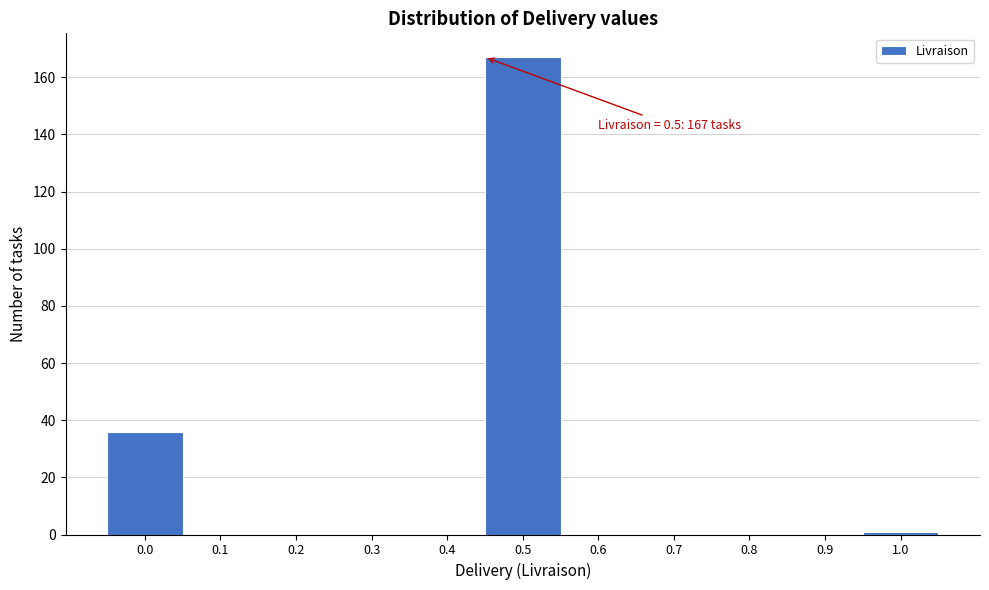

Reading left to right, list all the values displayed in this chart.

0.0=36	0.1=0	0.2=0	0.3=0	0.4=0	0.5=167	0.6=0	0.7=0	0.8=0	0.9=0	1.0=1